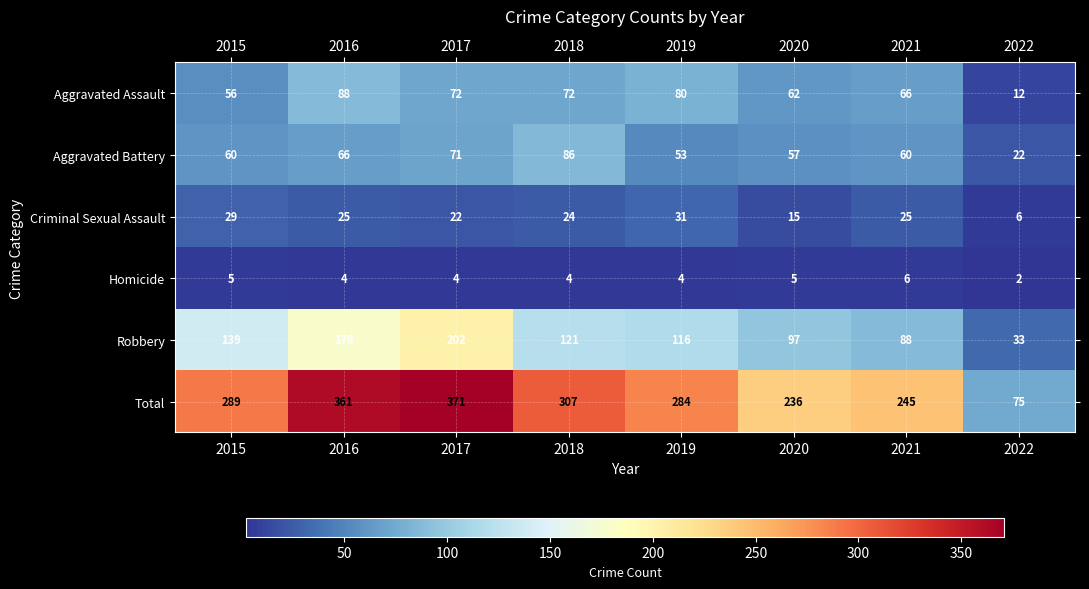

Where is Aggravated Assault nearest to the value 50?

2015